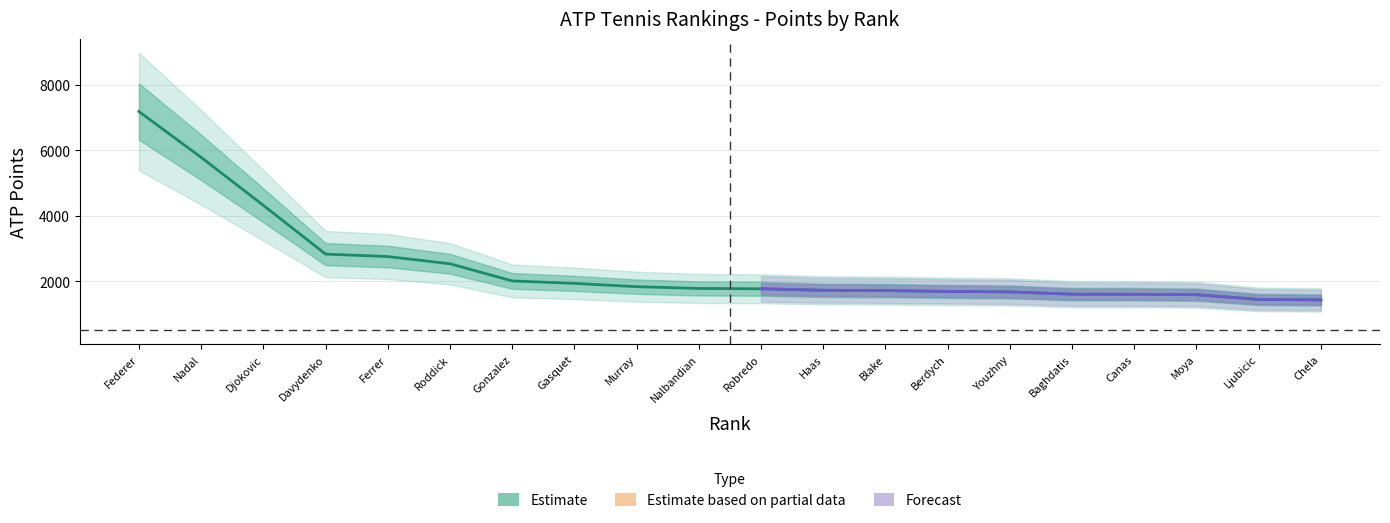

Between Moya and Nalbandian, which is larger?

Nalbandian